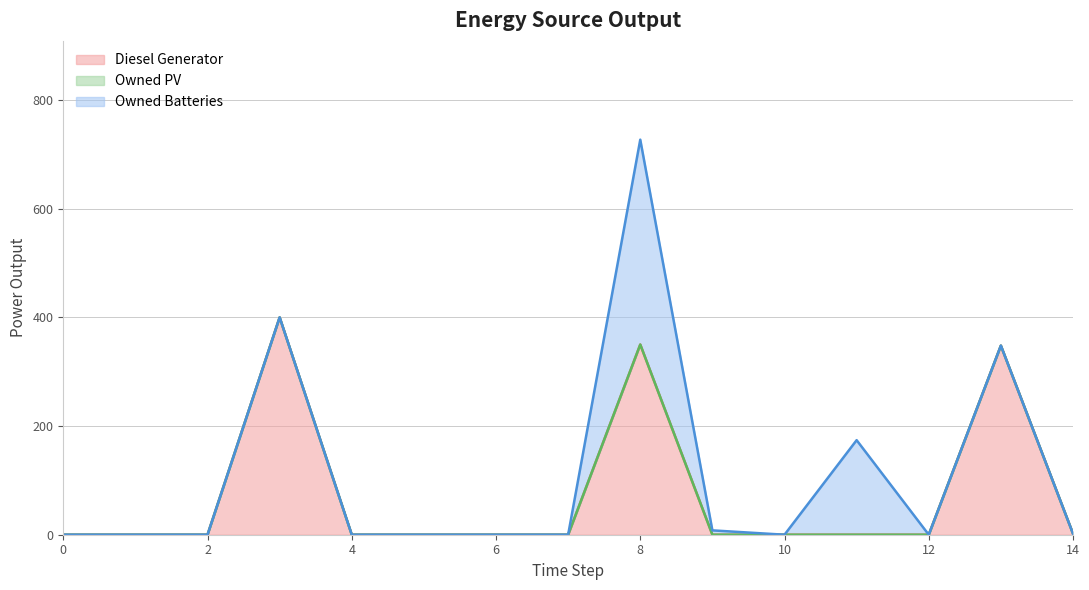

At which label is Owned Batteries closest to 188?

11